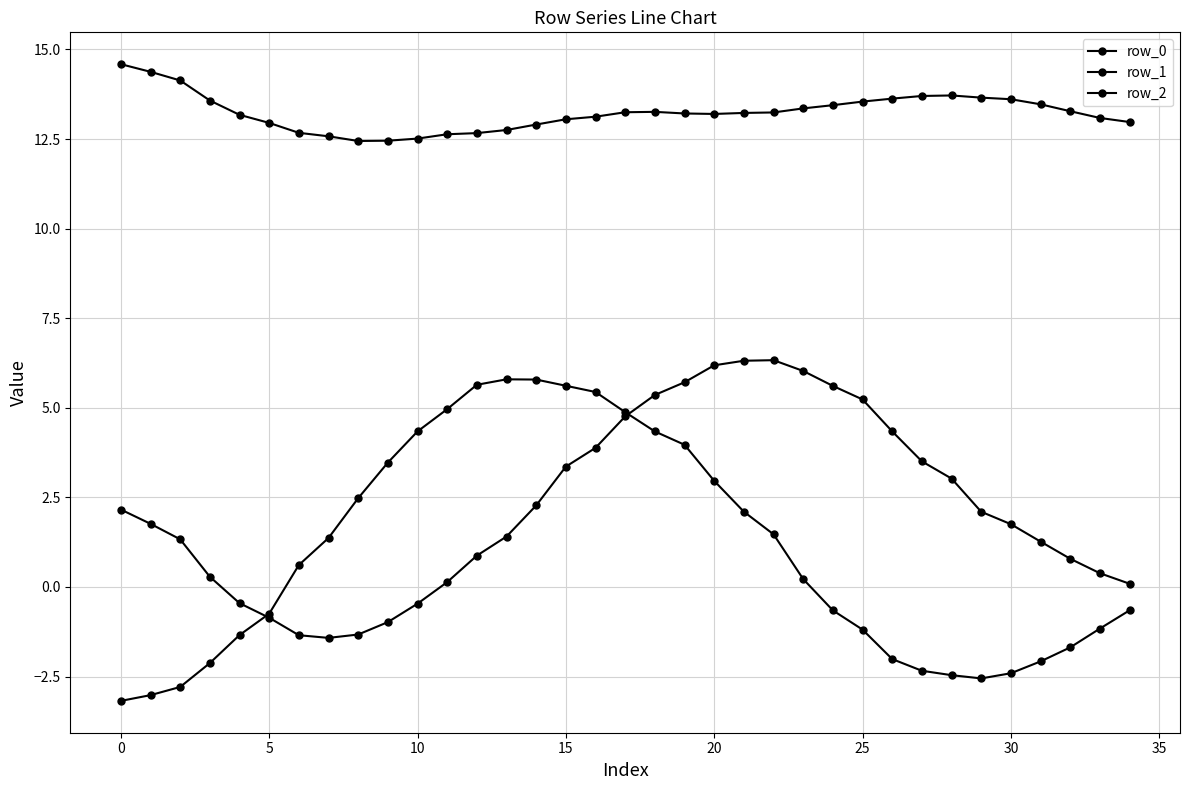

Rank the series by their maximum value, from highest to lowest.

row_2, row_0, row_1